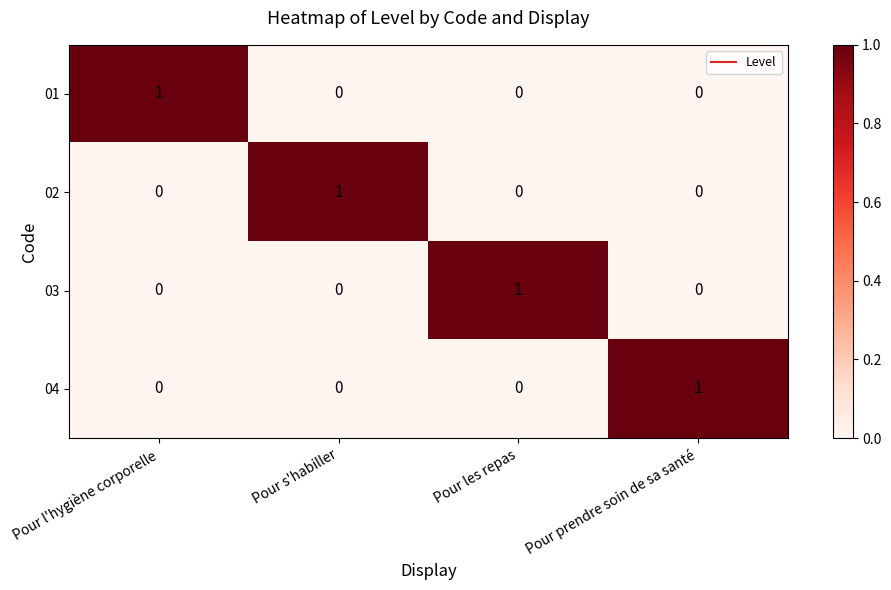

Reading right to left, list all the values displayed in this chart.

01: 0	0	0	1
02: 0	0	1	0
03: 0	1	0	0
04: 1	0	0	0